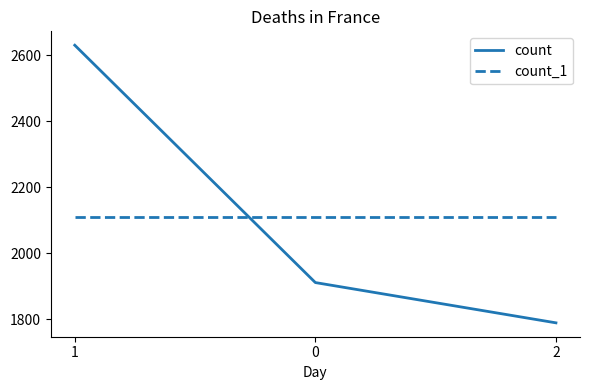

At which category is the sum across all series the highest?

1